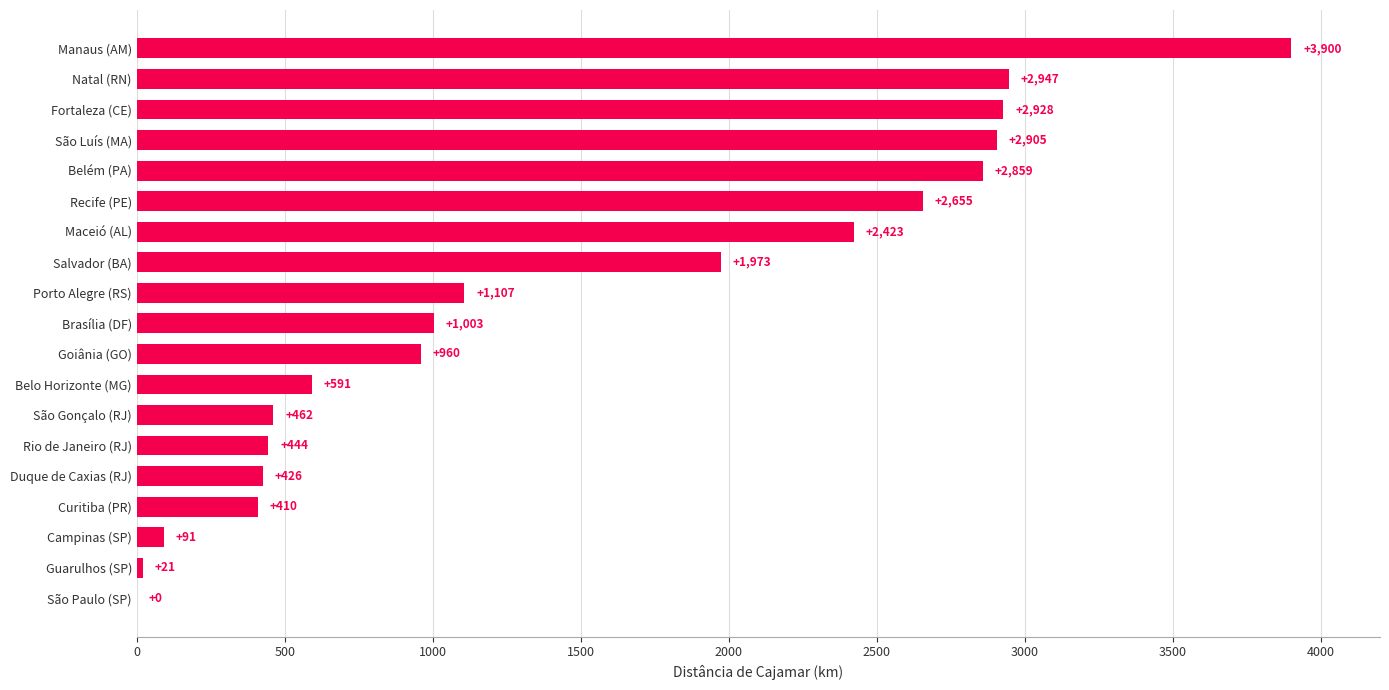

What is the approximate value at Maceió (AL)?

2423.0